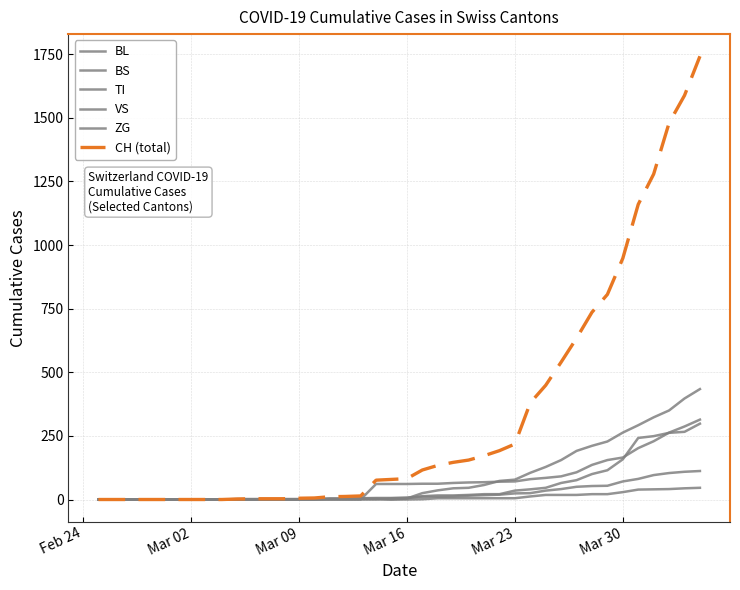

How many lines are shown in the chart?

6